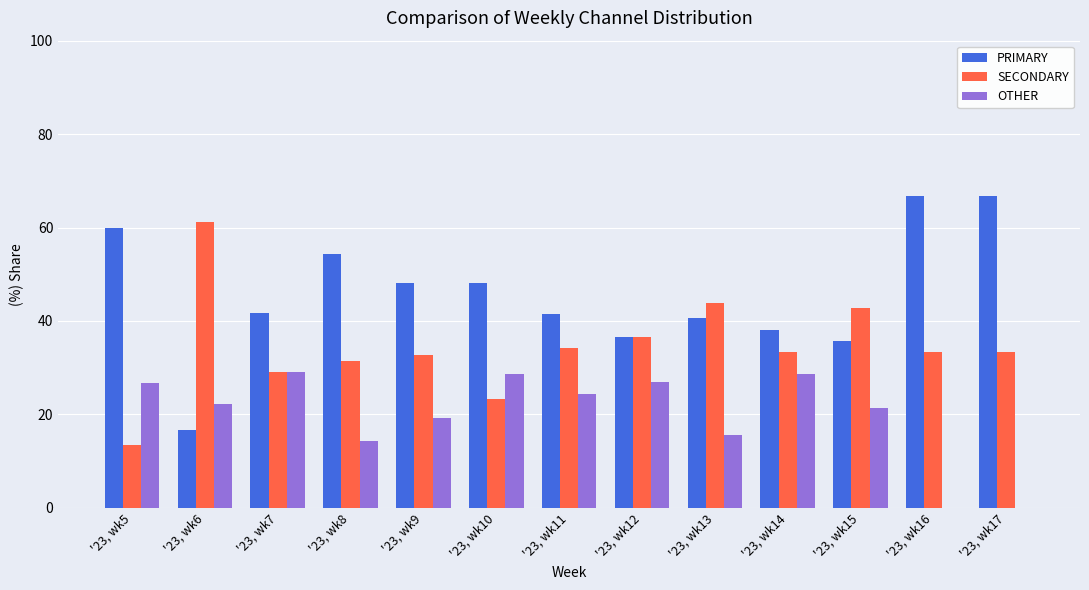

What is the difference between the OTHER values at '23, wk17 and '23, wk6?

22.2